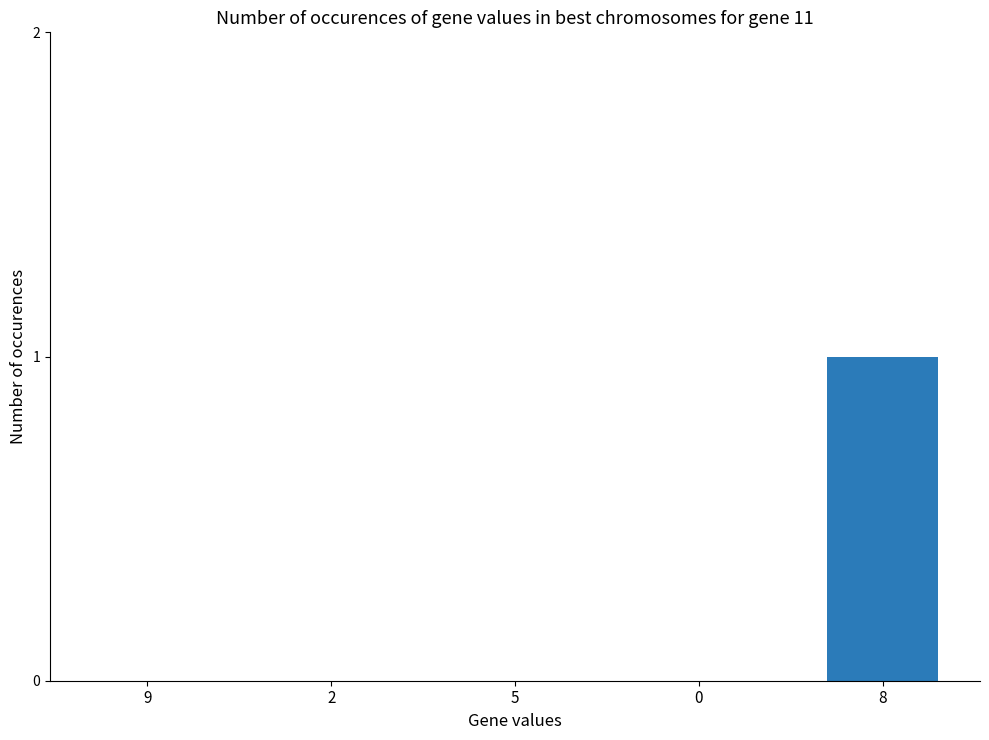

Reading left to right, extract all data points from this chart.

9=0	2=0	5=0	0=0	8=1